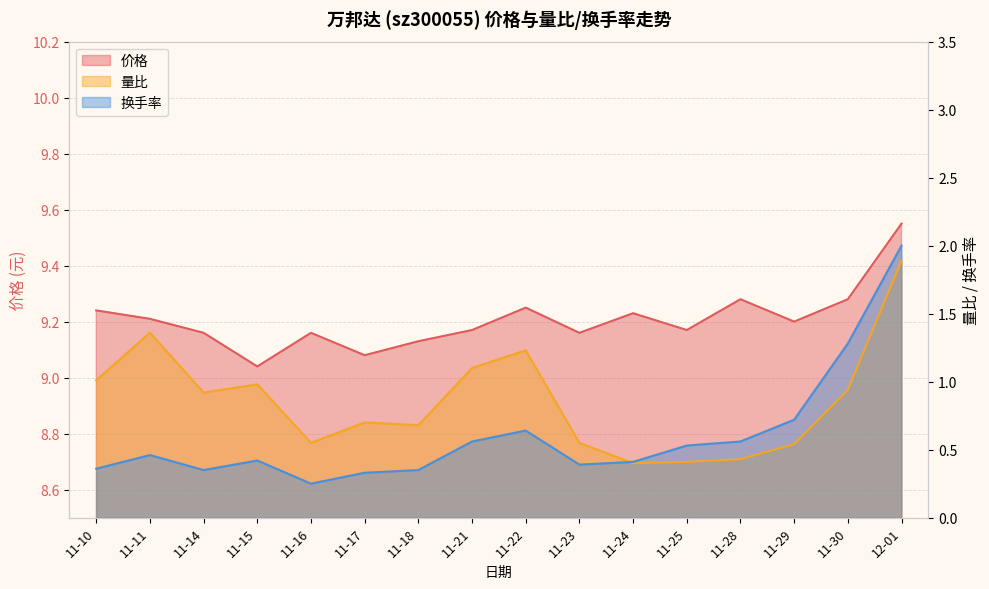

What is the label of the 10th point from the right?

11-18